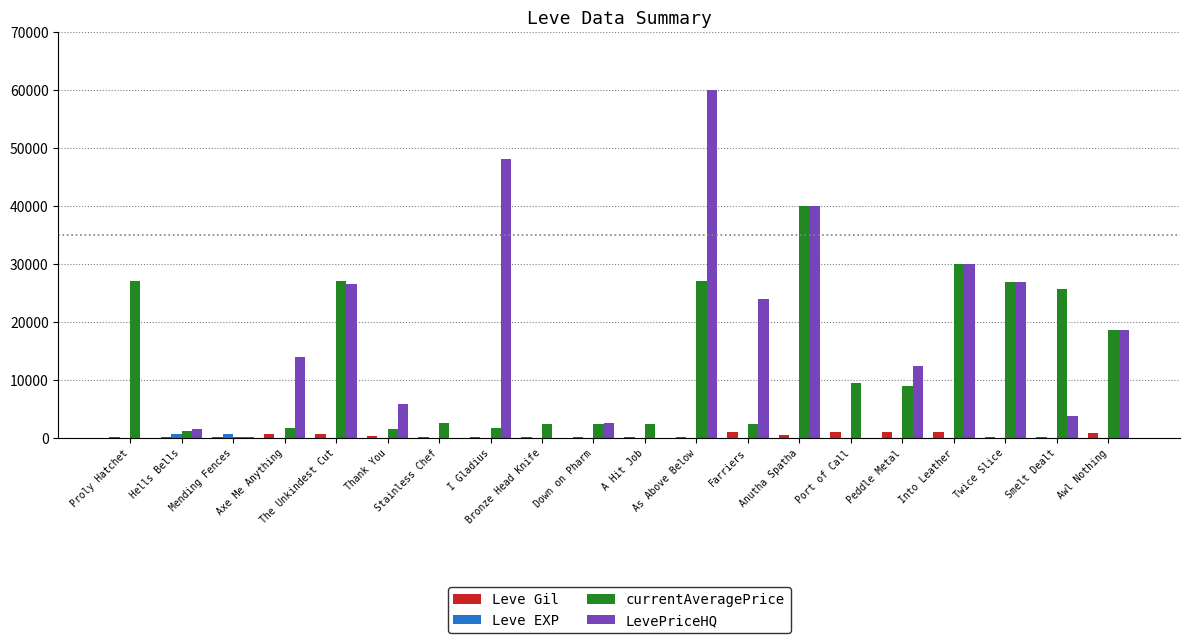

What is the maximum value shown in the chart?

60000